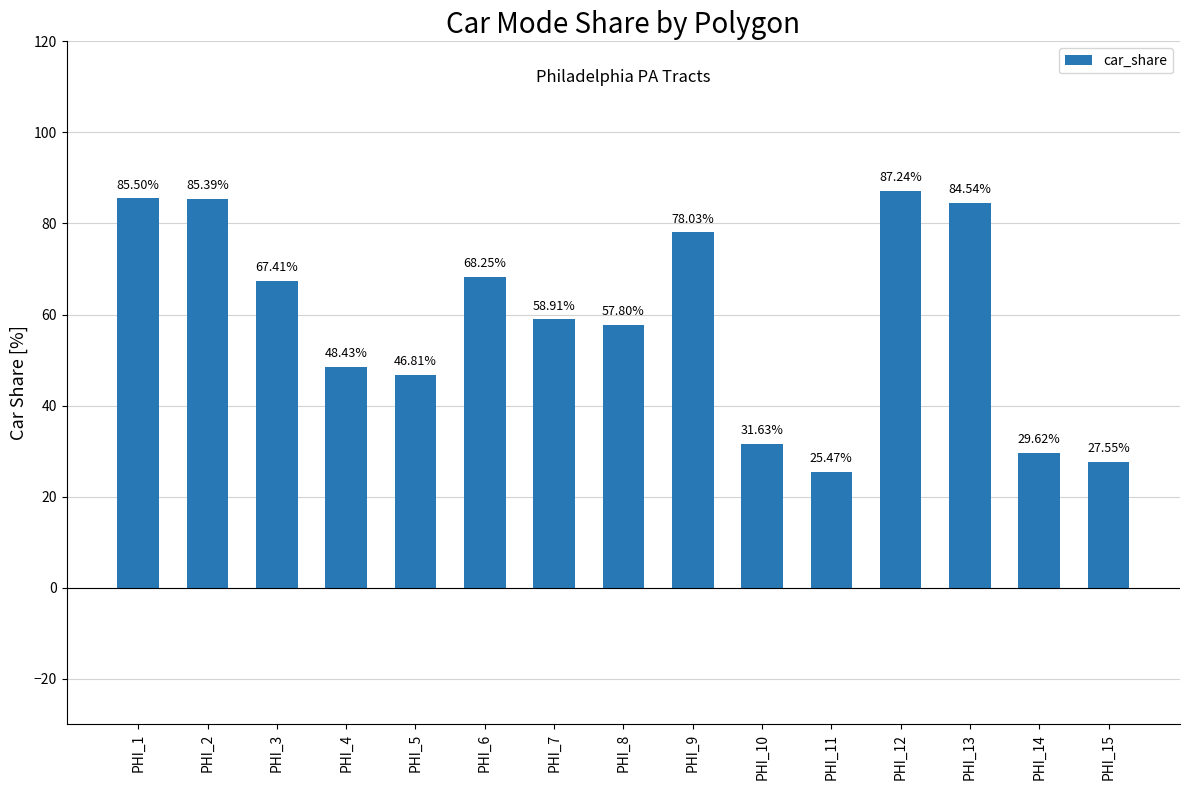

Which label corresponds to the largest value in the chart?

PHI_12